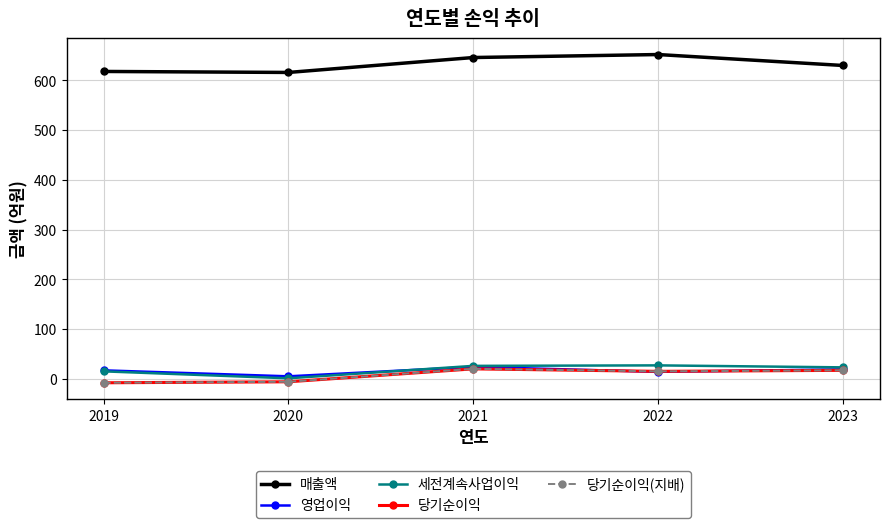

How many lines are shown in the chart?

5